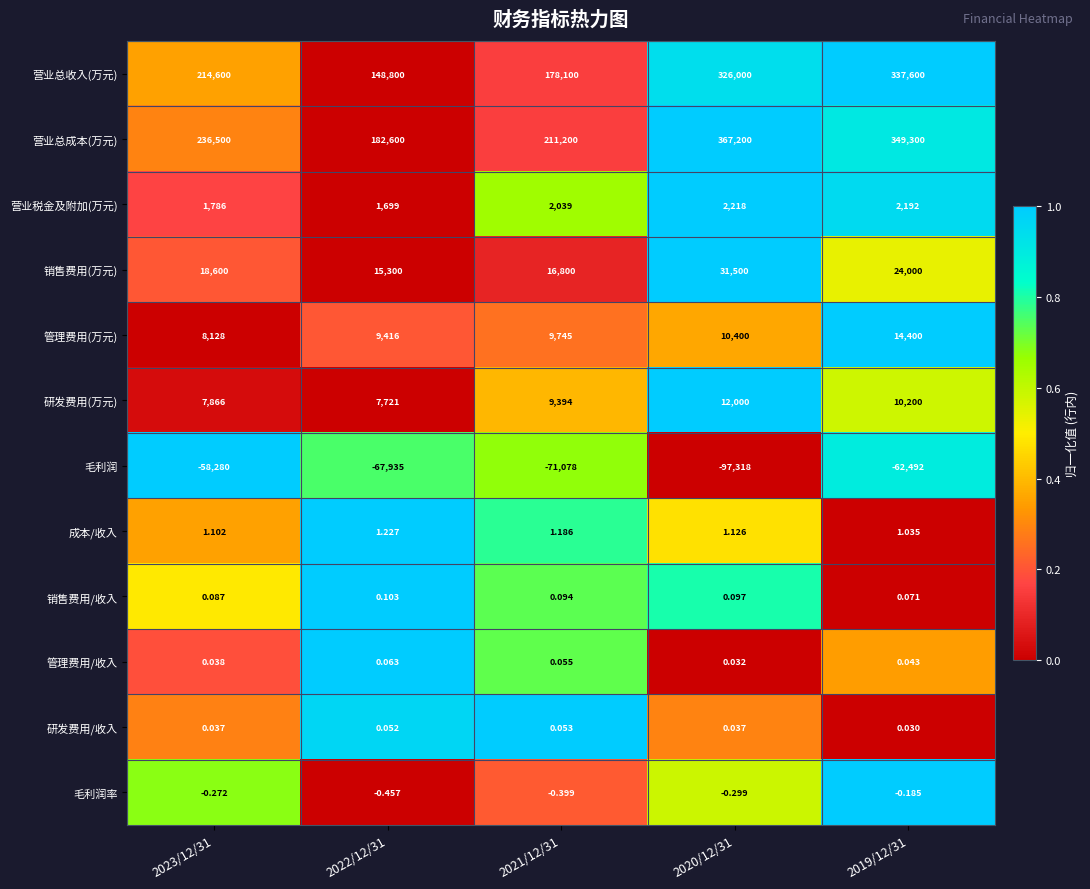

What is the total value across all series at 2022/12/31?

297602.0